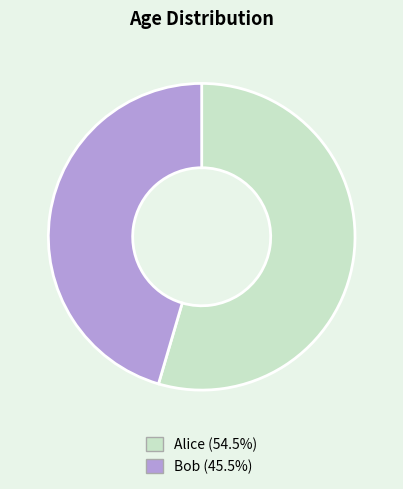

Which slice is the smallest?

Bob